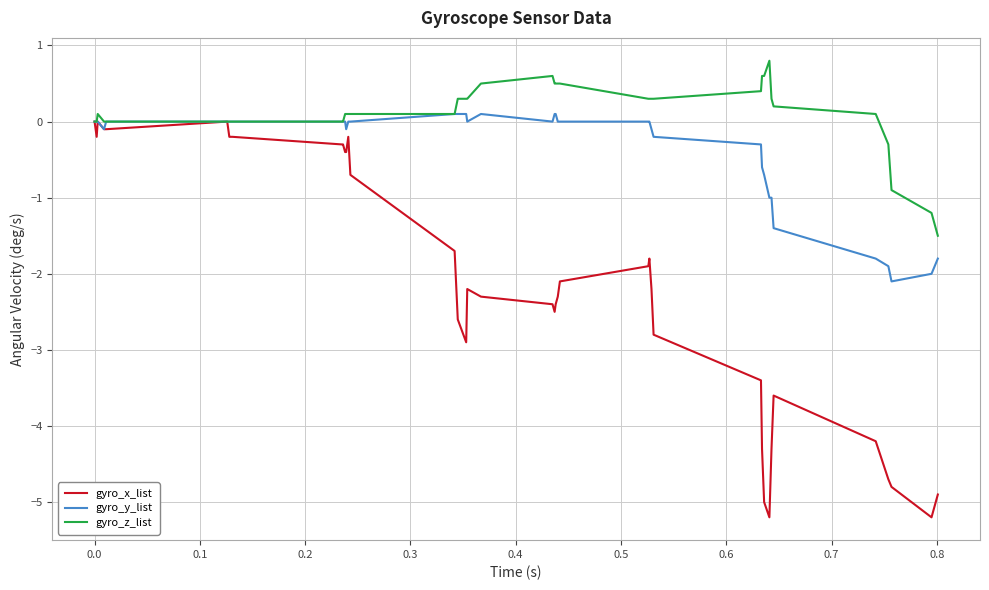

Which series has the widest spread of values?

gyro_x_list